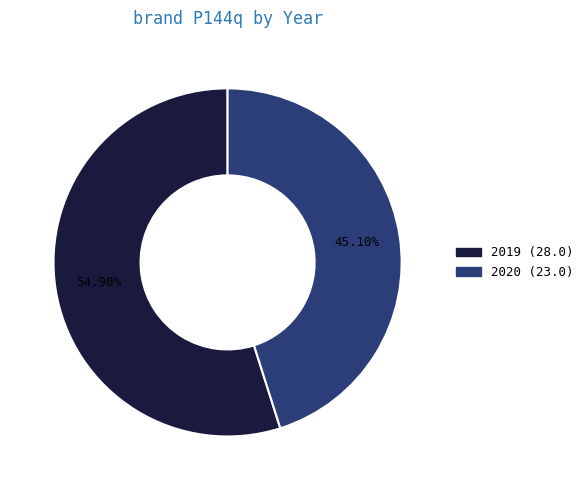

Is there a majority slice in this chart?

Yes